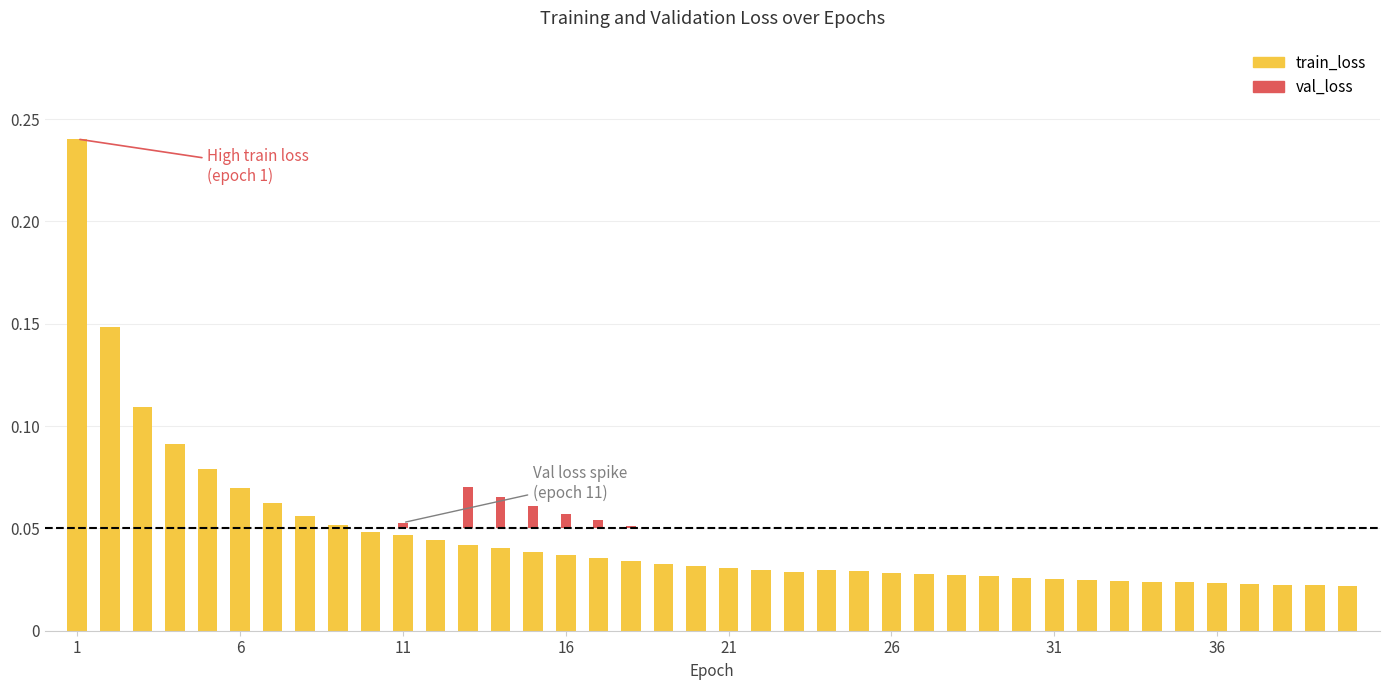

How many distinct data groups are displayed?

2